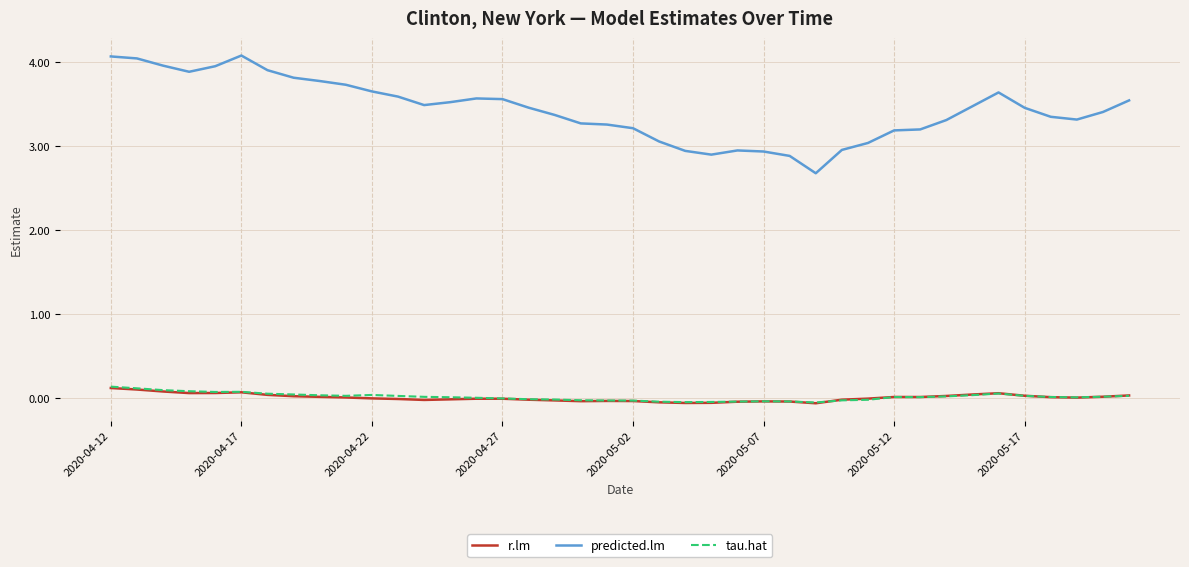

Which series has the widest spread of values?

predicted.lm